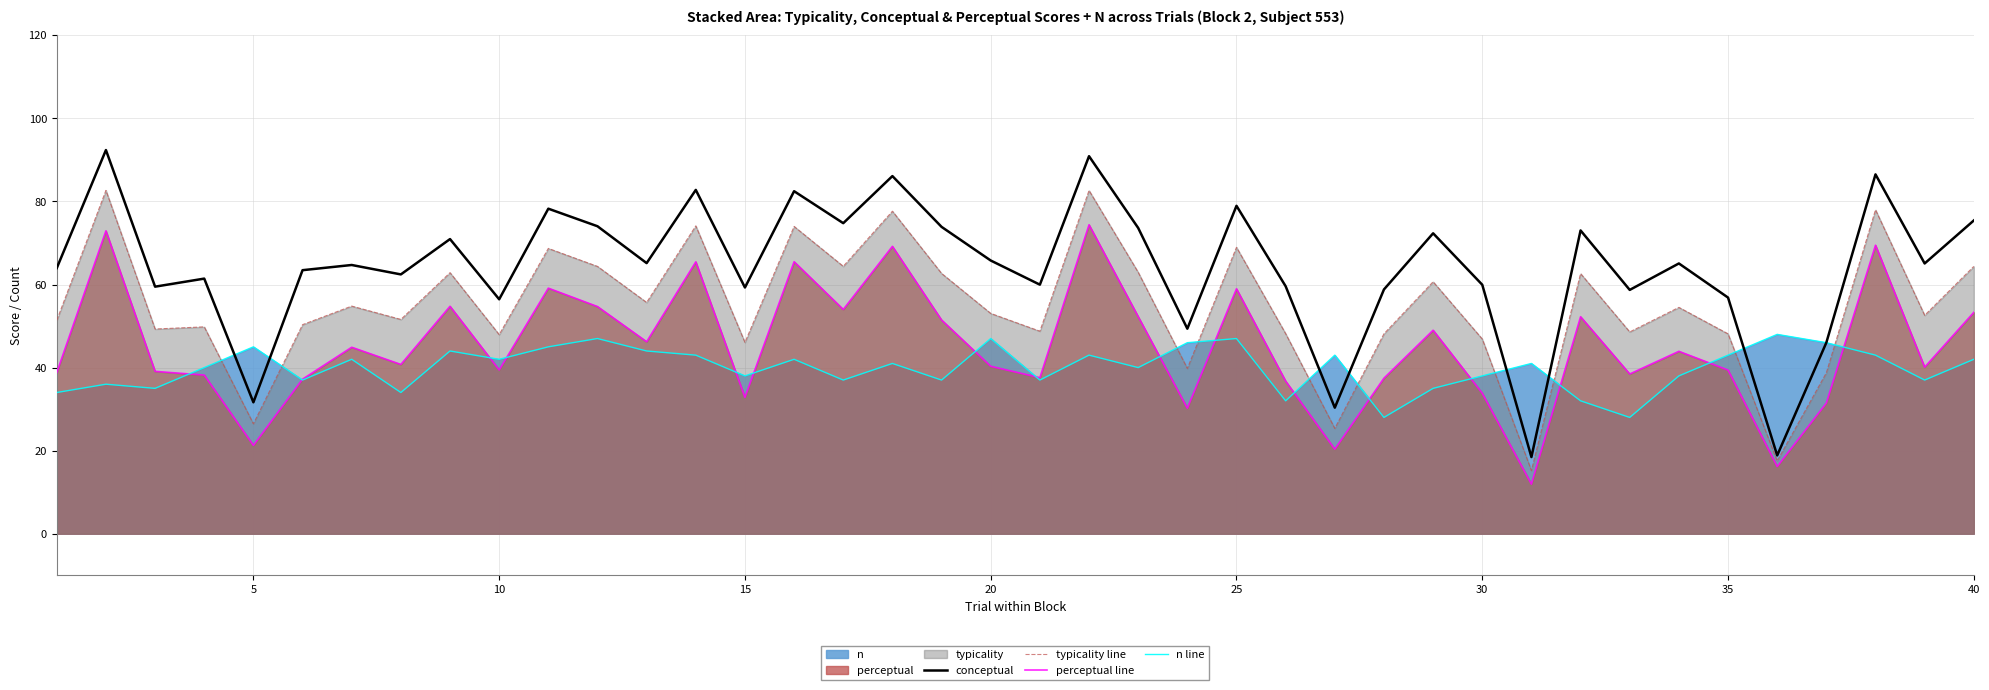

How many distinct data groups are displayed?

4